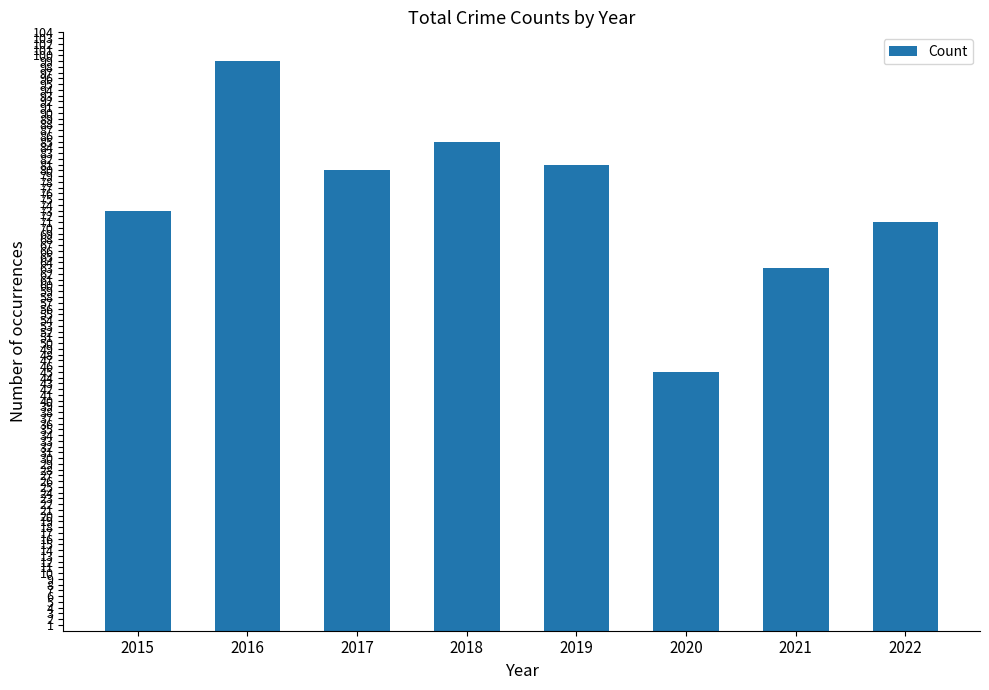

What is the change in value from 2016 to 2018?

-14